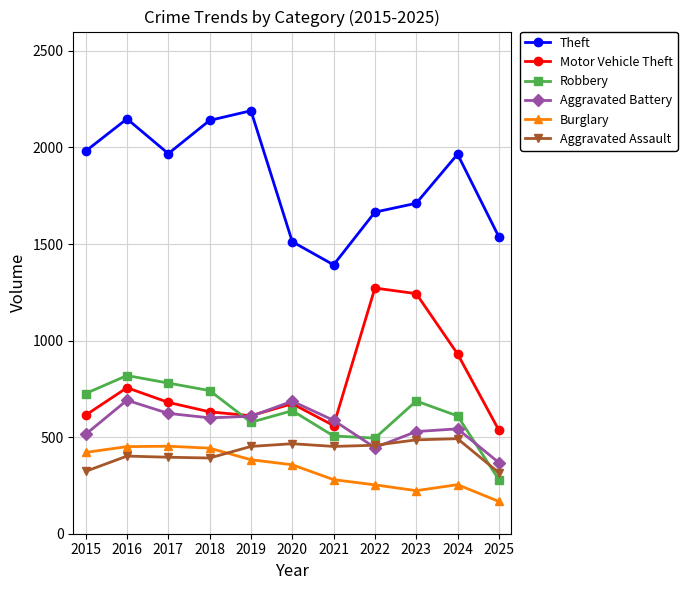

How many distinct data groups are displayed?

6